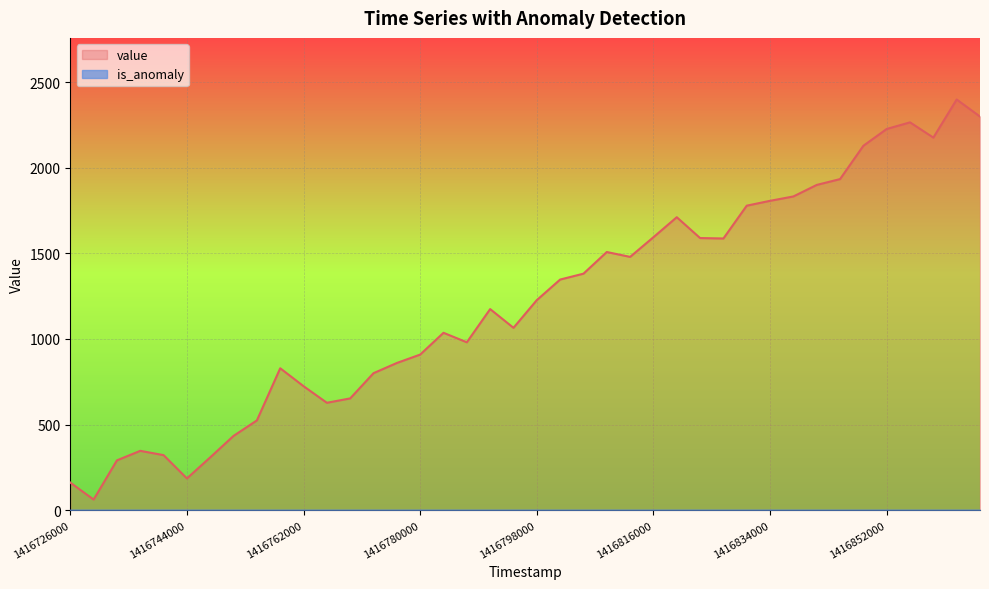

Count the number of data series in this chart.

2